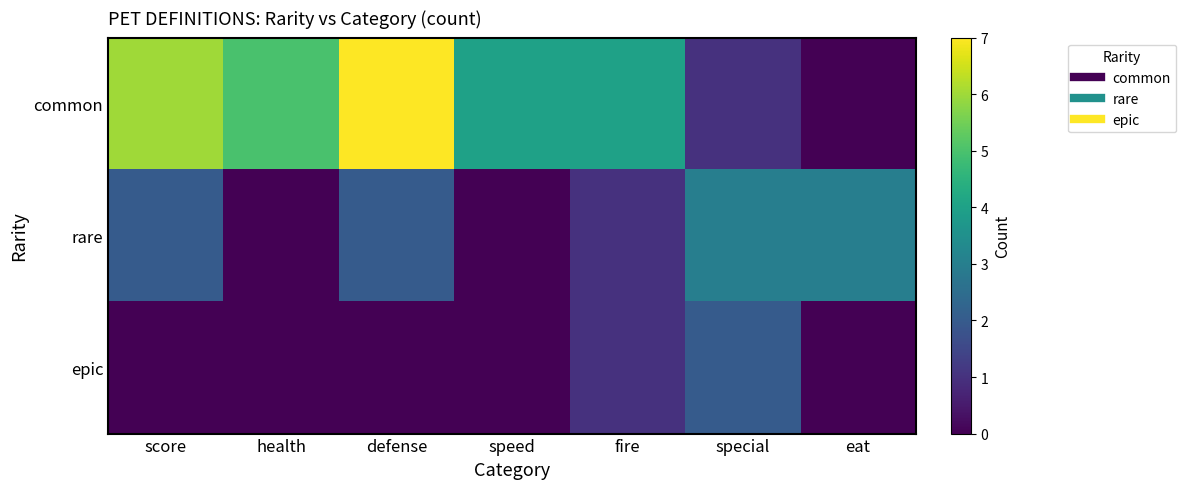

Between eat and speed, which is larger?

speed